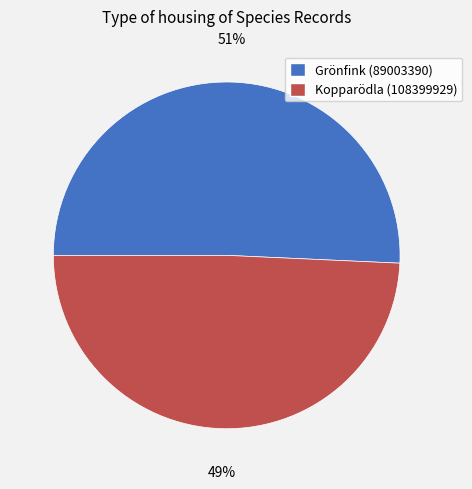

Is it true that Grönfink (89003390) is 51% of the pie?

True